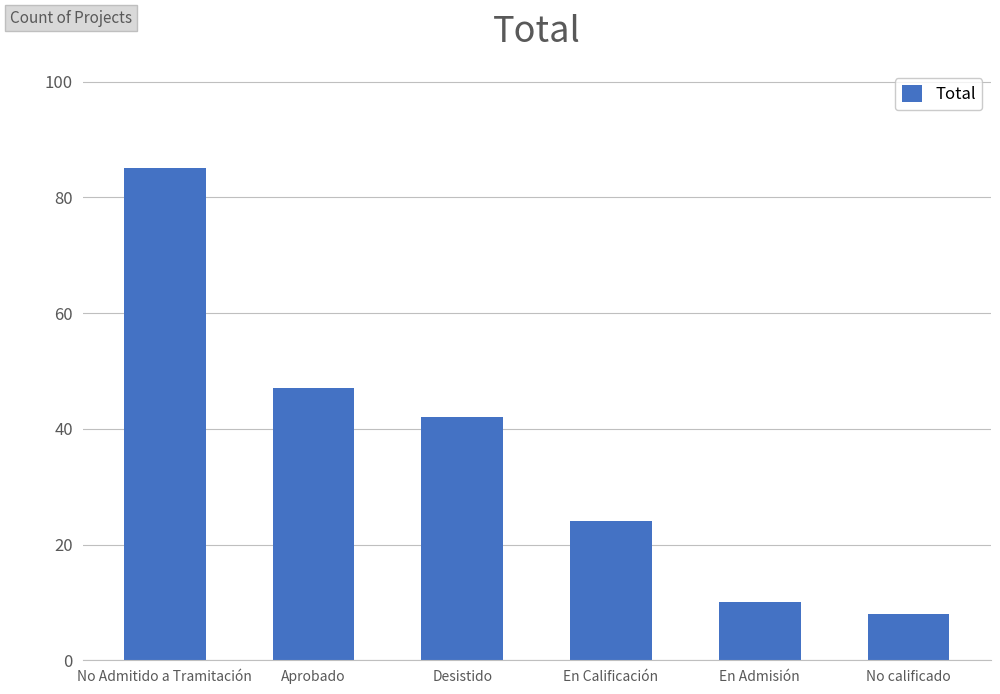

What is the maximum value shown in the chart?

85